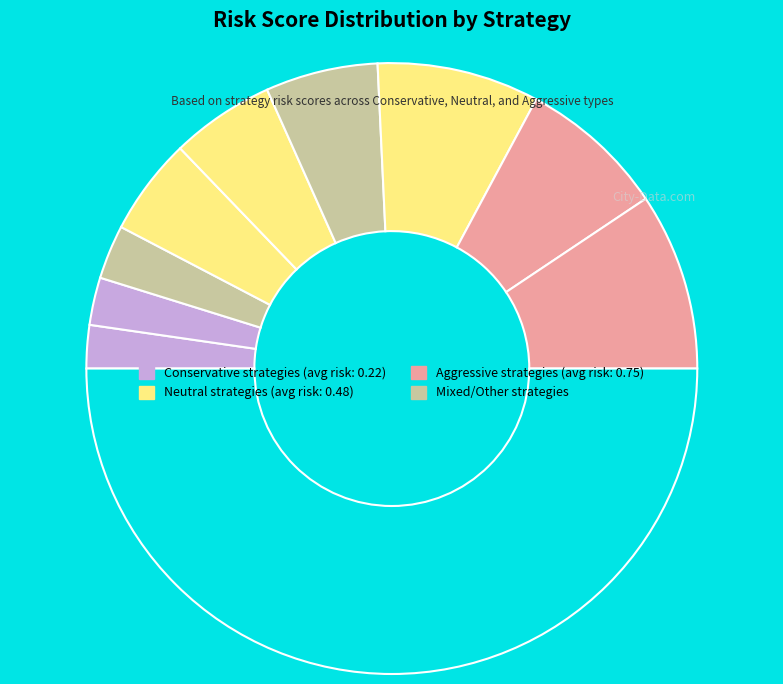

Count the number of slices in the pie.

10